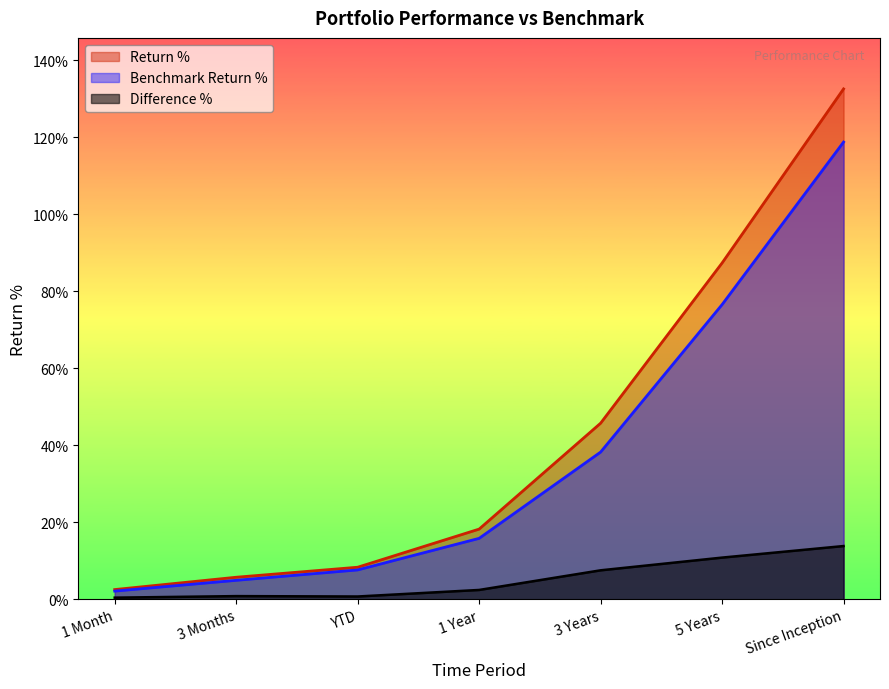

The Benchmark Return % series shows 4.9 at 3 Months. True or false?

True